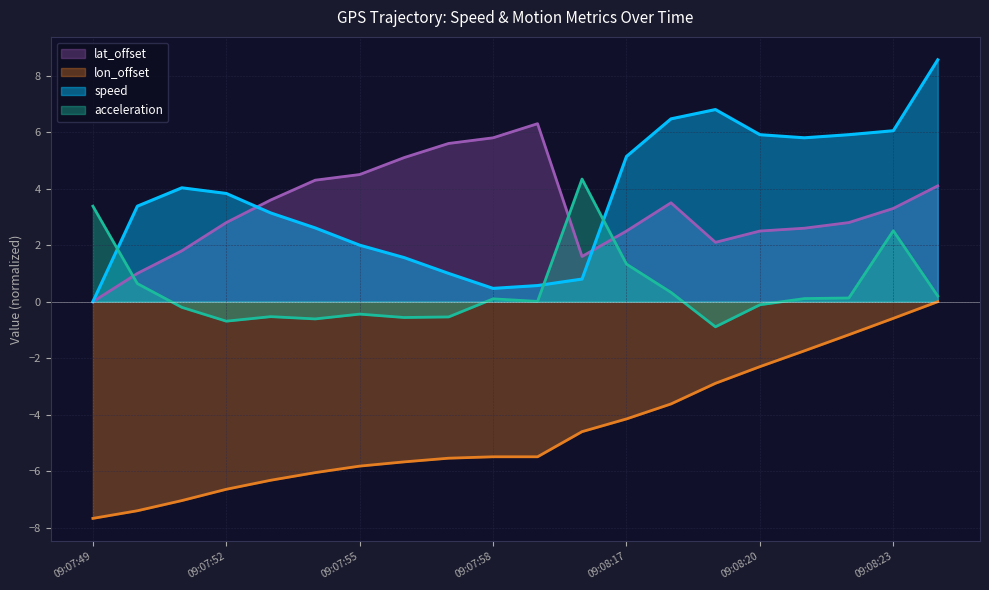

Reading left to right, list all the values displayed in this chart.

speed: 0.0	3.4	4.0	3.8	3.1	2.6	2.0	1.6	1.0	0.5	0.6	0.8	5.1	6.5	6.8	5.9	5.8	5.9	6.0	8.6
acceleration: 3.4	0.6	-0.2	-0.7	-0.5	-0.6	-0.4	-0.6	-0.5	0.1	0.0	4.3	1.3	0.3	-0.9	-0.1	0.1	0.1	2.5	0.2
lat_offset: 0.0	1.0	1.8	2.8	3.6	4.3	4.5	5.1	5.6	5.8	6.3	1.6	2.5	3.5	2.1	2.5	2.6	2.8	3.3	4.1
lon_offset: -7.7	-7.4	-7.0	-6.6	-6.3	-6.0	-5.8	-5.7	-5.5	-5.5	-5.5	-4.6	-4.1	-3.6	-2.9	-2.3	-1.7	-1.2	-0.6	-0.0